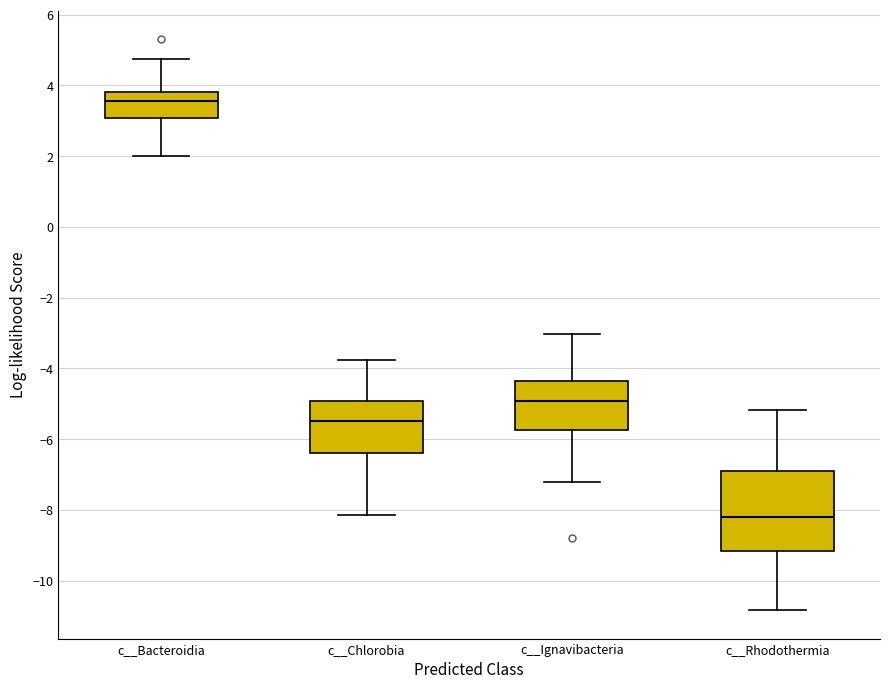

Where is the upper edge of the box for c__Bacteroidia on the y-axis? The values are not printed on the chart, so give them approximately, as read against the axis.

3.8